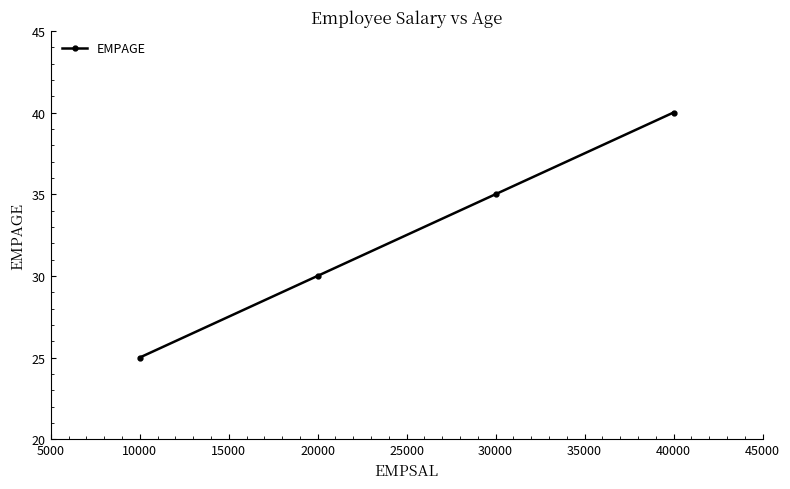

What is the difference between the values at 30000 and 40000?

5